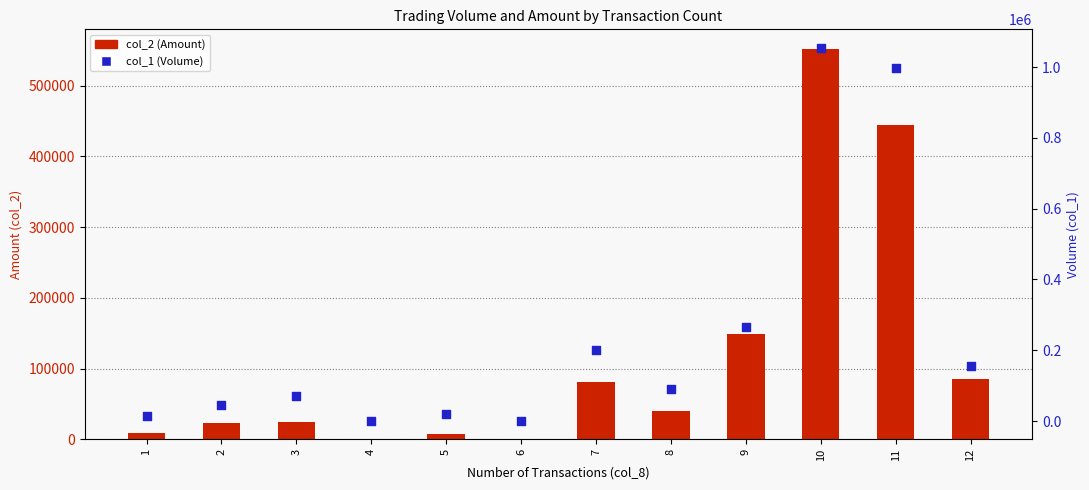

Which series contains the highest Y value?

col_1 (Volume)